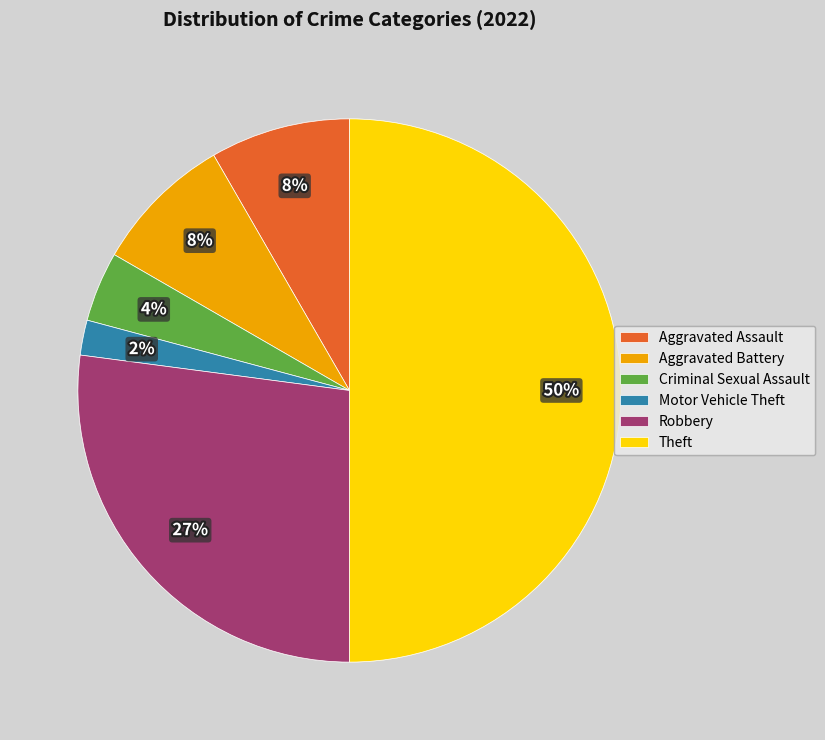

Is the sum of Aggravated Assault and Theft greater than half?

Yes